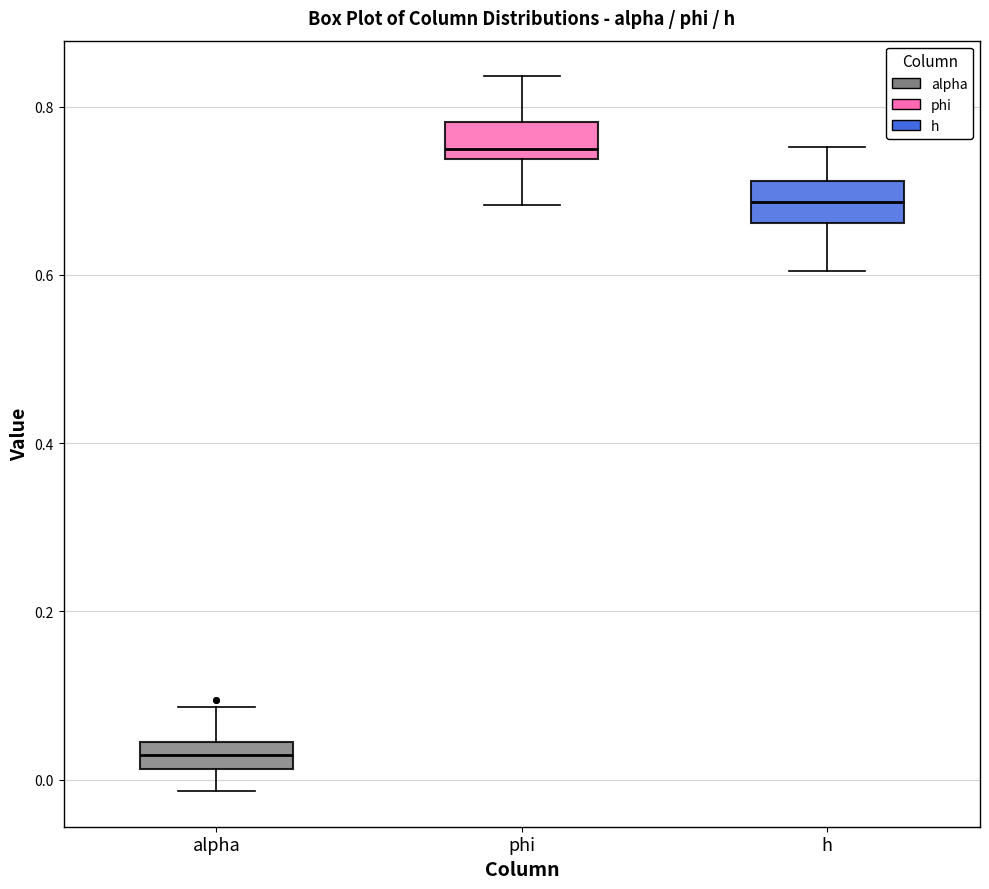

Where does the upper whisker of the box for h end on the y-axis? The values are not printed on the chart, so give them approximately, as read against the axis.

0.76